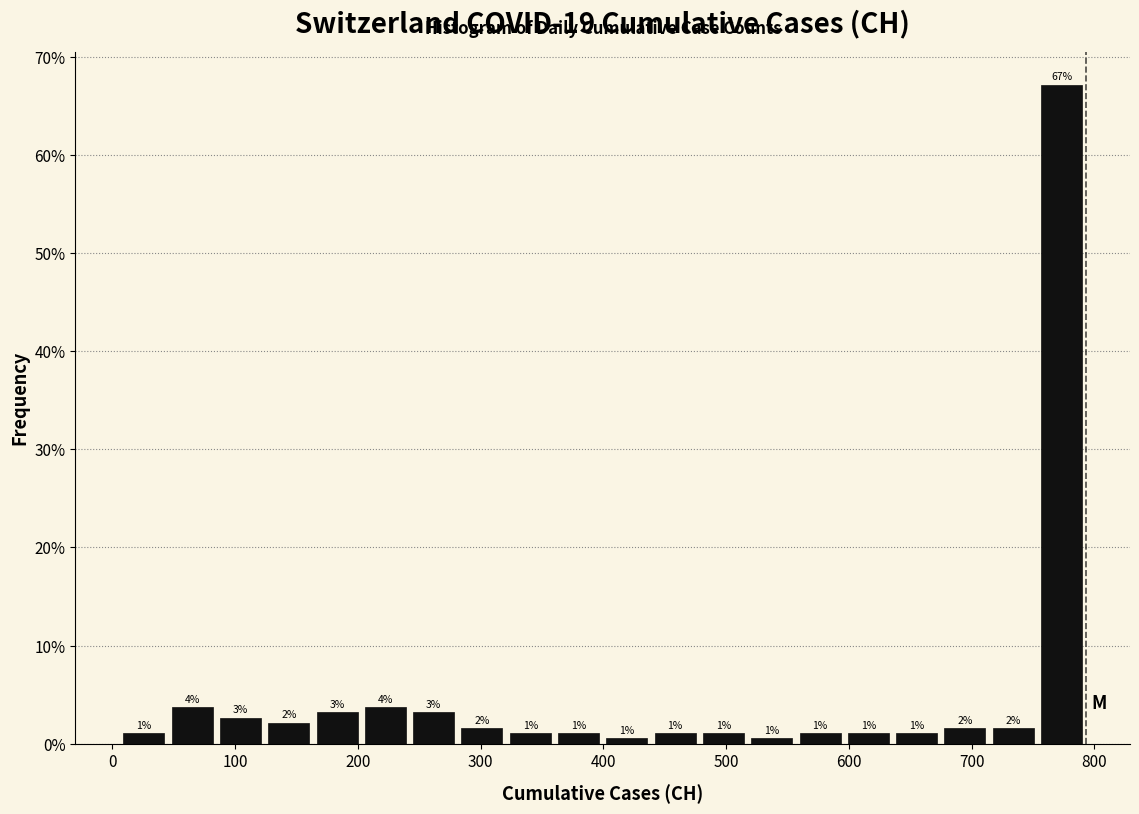

Read against the x-axis, roughly where is the centre of the tallest bar?

770